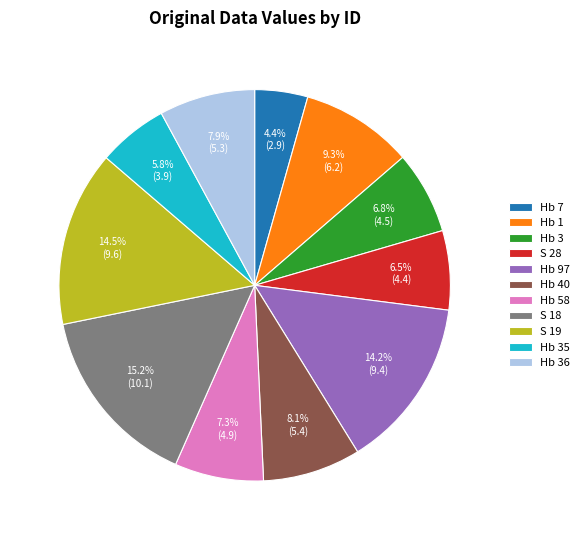

Is there any slice that represents more than half of the pie?

No